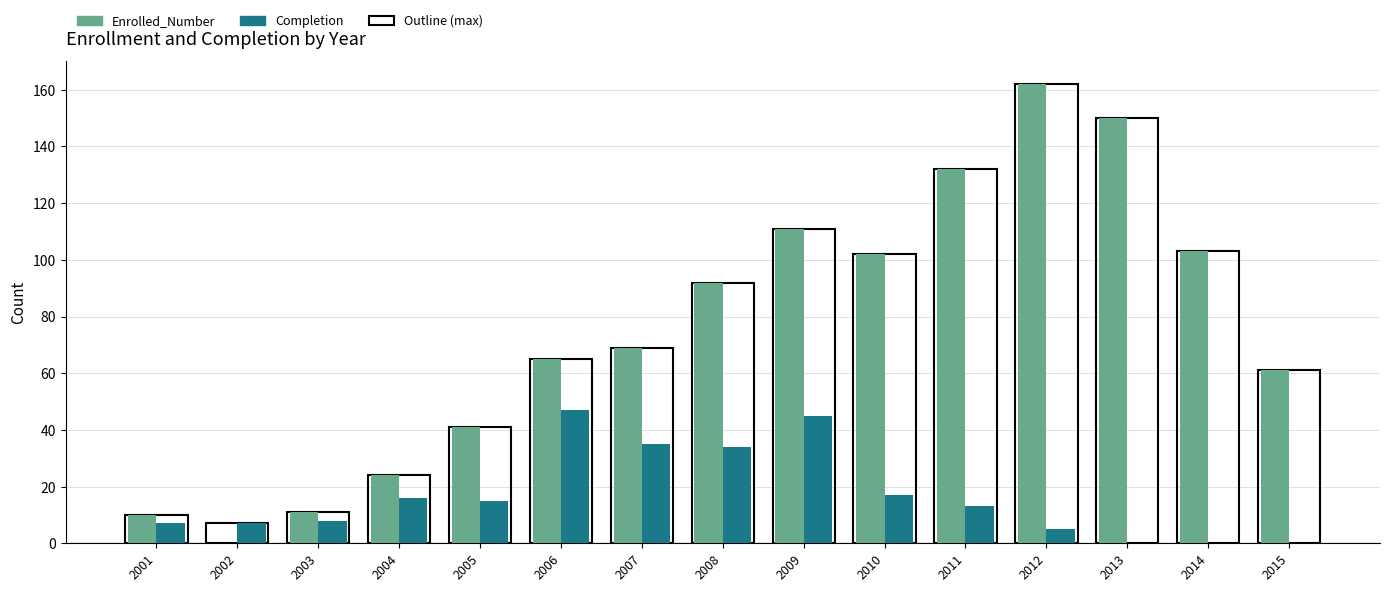

Is the value of Enrolled_Number at 2015 greater than the value of Completion at 2015?

Yes